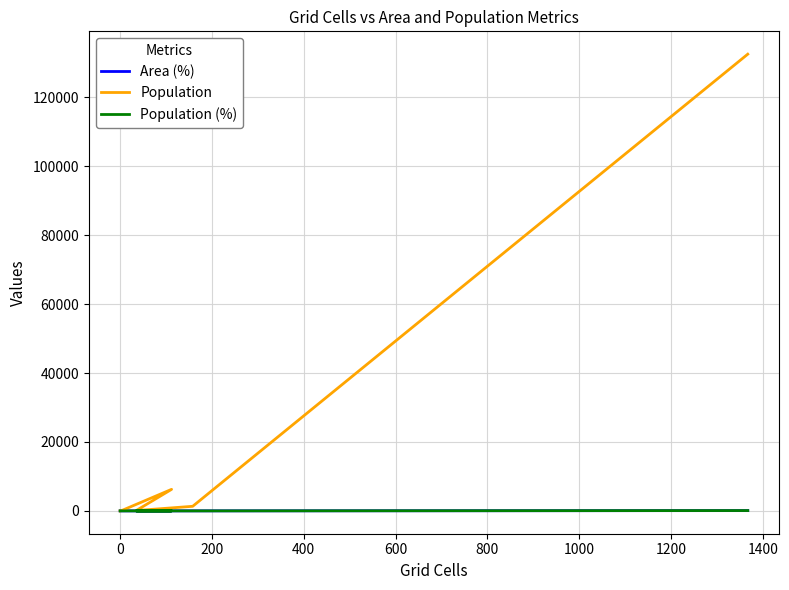

How many interior local valleys does the Population (%) series have?

1